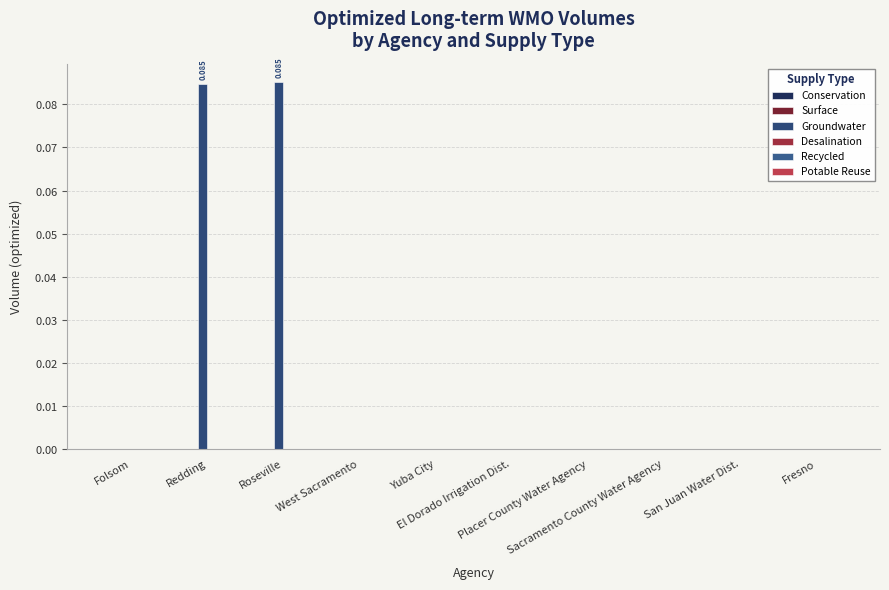

Are the bars grouped side by side (vs. stacked)?

Yes